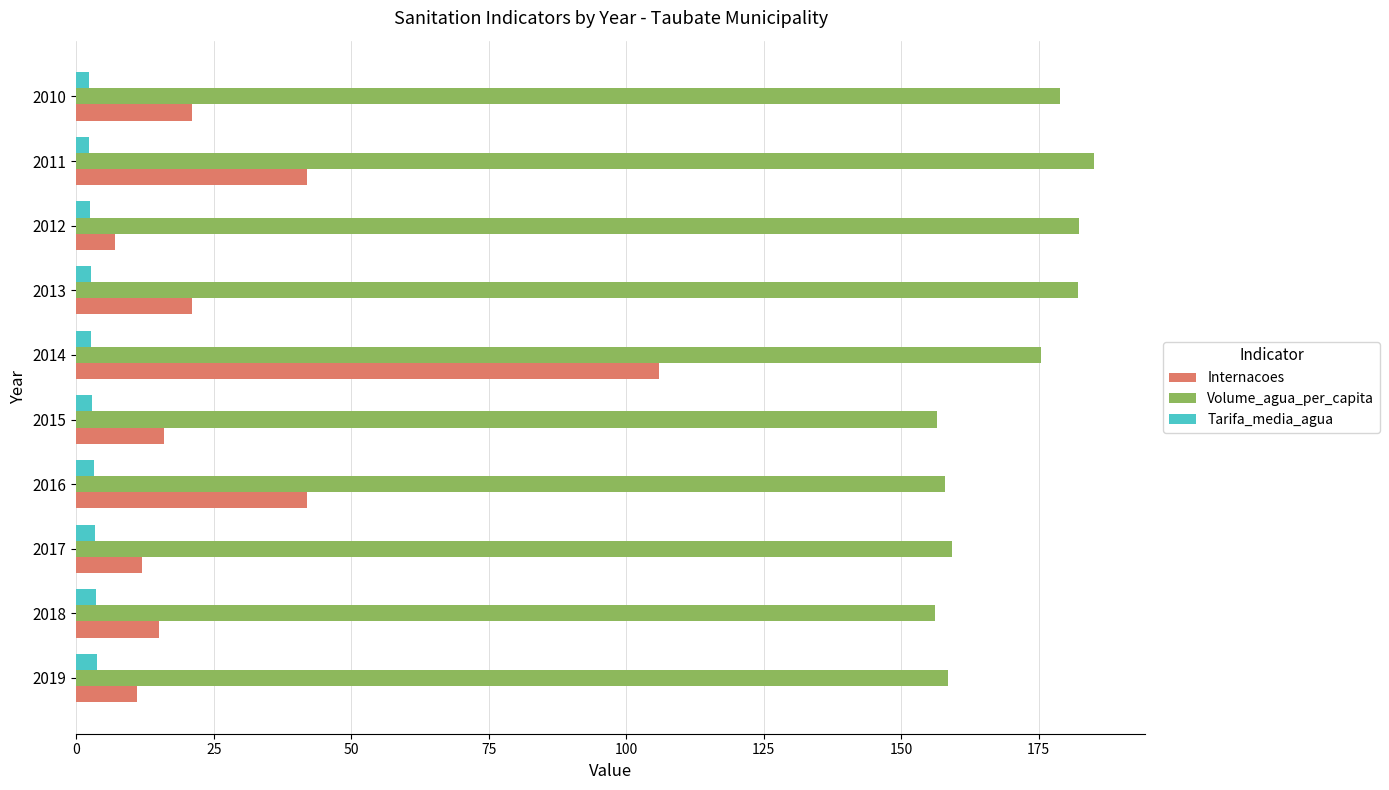

What is the average value of the Internacoes series?

29.3